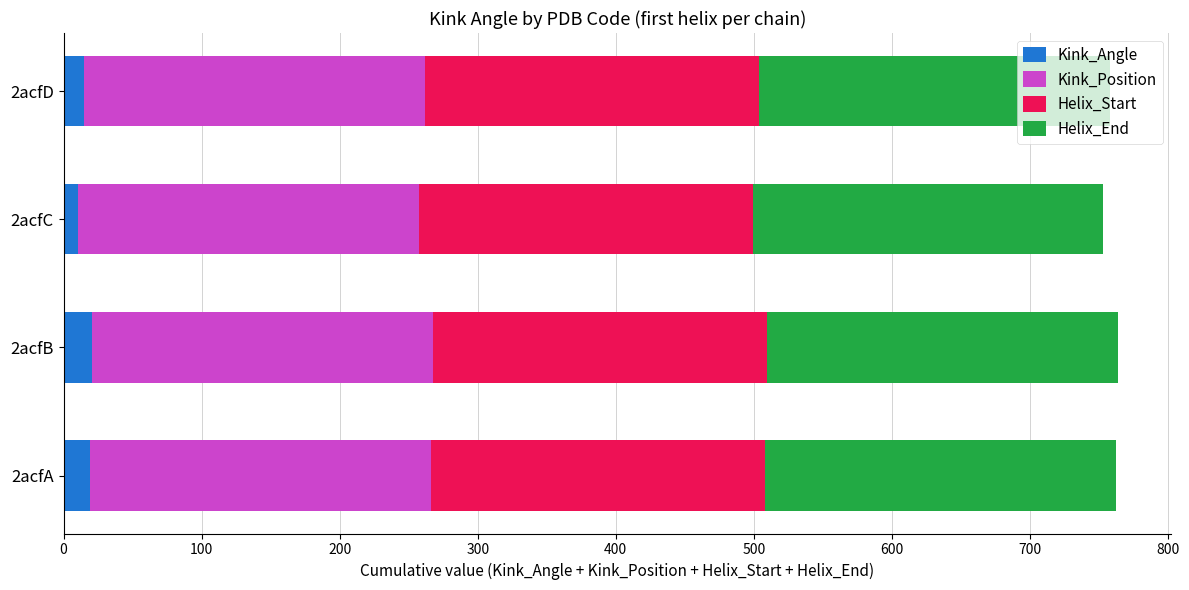

What are all the series names shown in the legend?

Kink_Angle, Kink_Position, Helix_Start, Helix_End